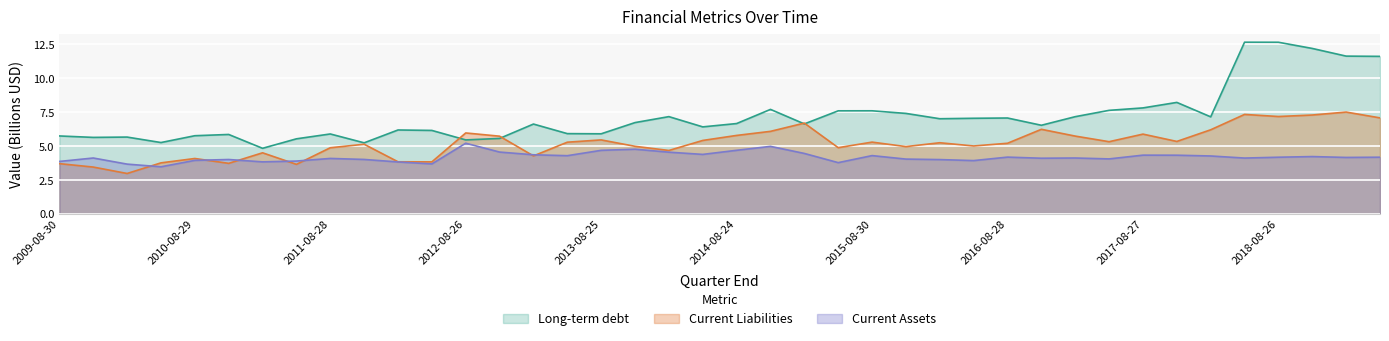

At which category is the sum across all series the highest?

2018-05-27